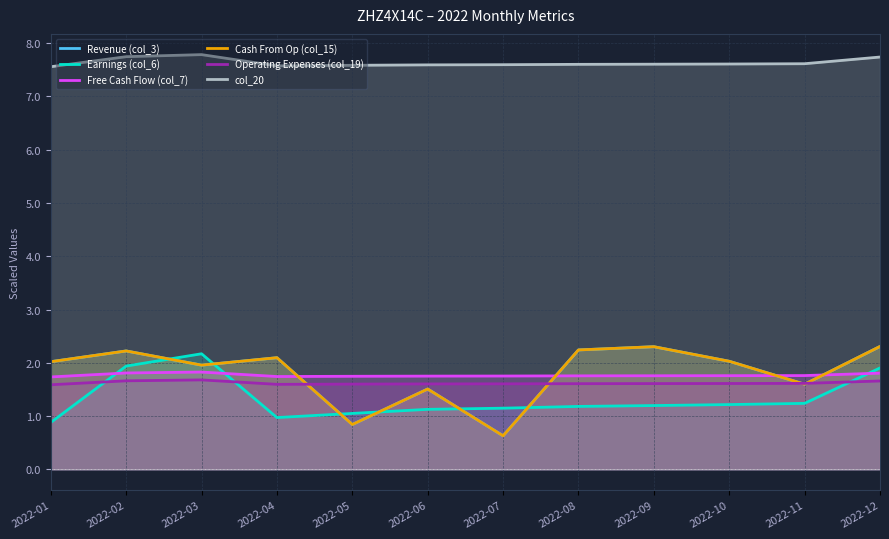

What is the value of the col_20 point at the 5th from the left?

7.6